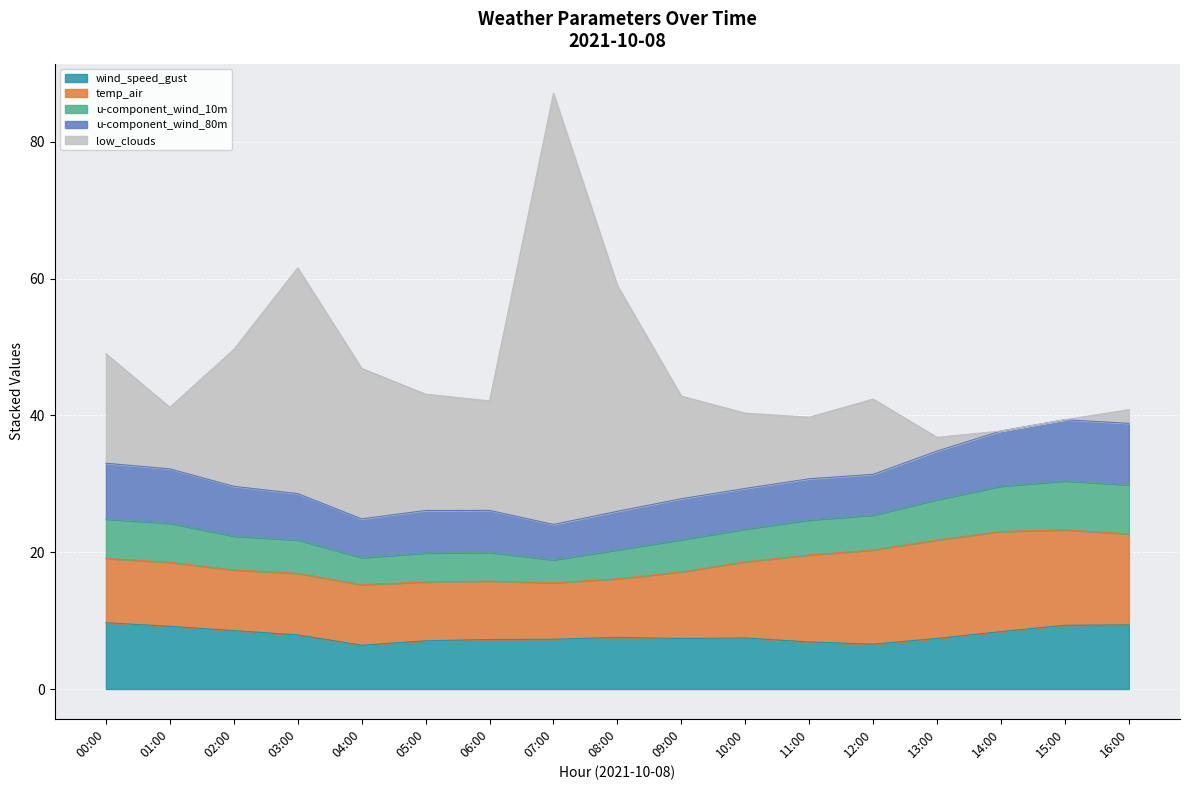

What is the average value of the u-component_wind_10m series?

5.2